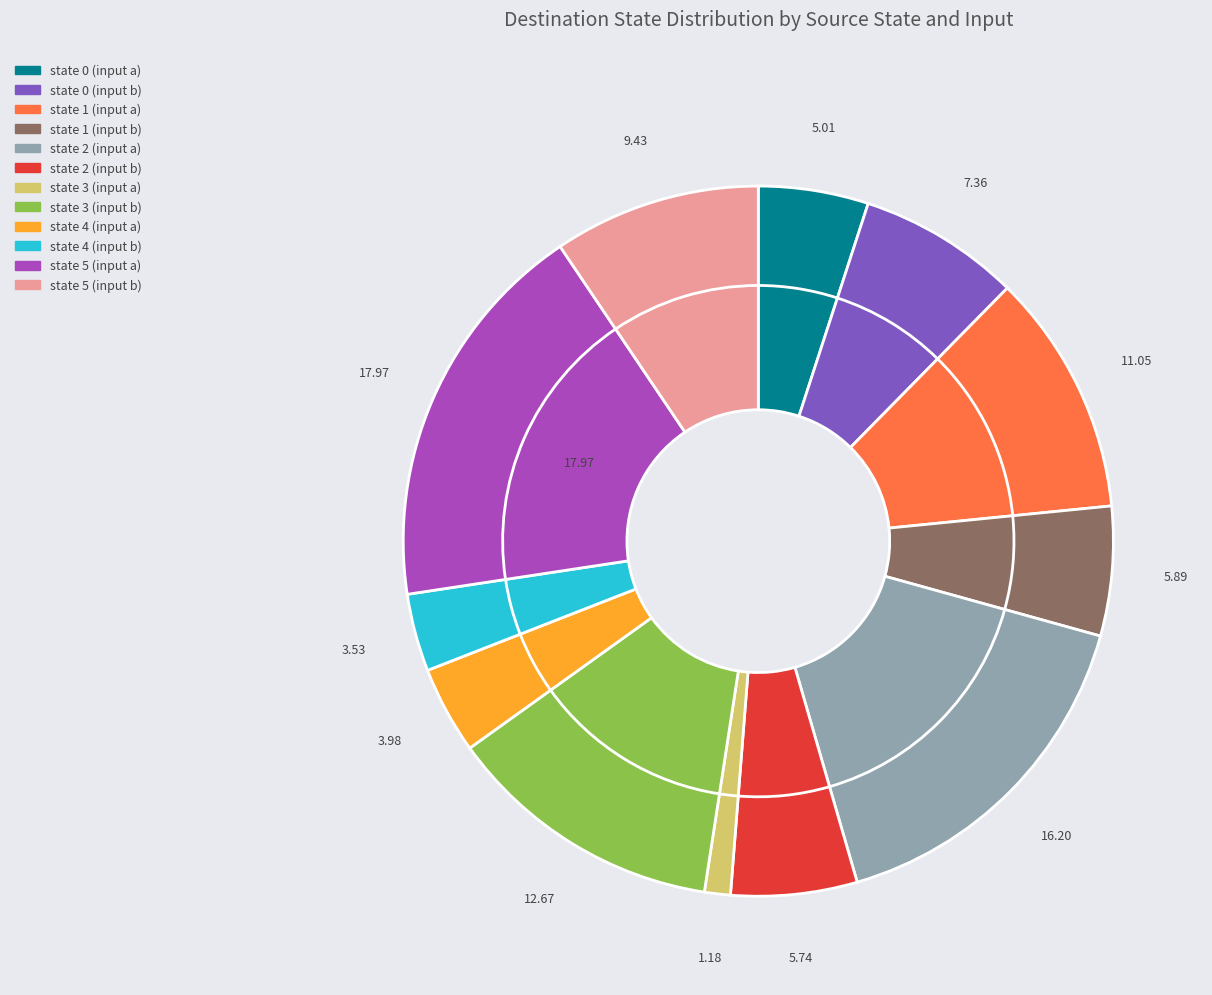

What is the largest slice in the pie chart?

state 5 (input a)